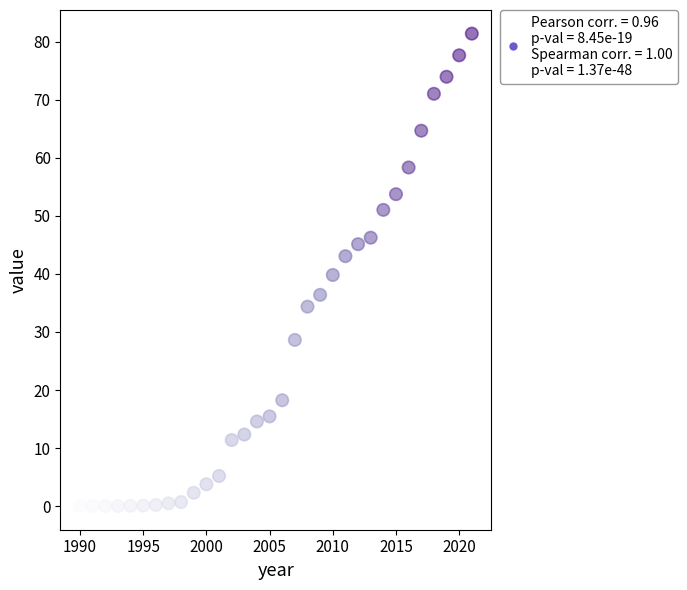

What is the range of Y values (max minus min)?

81.4